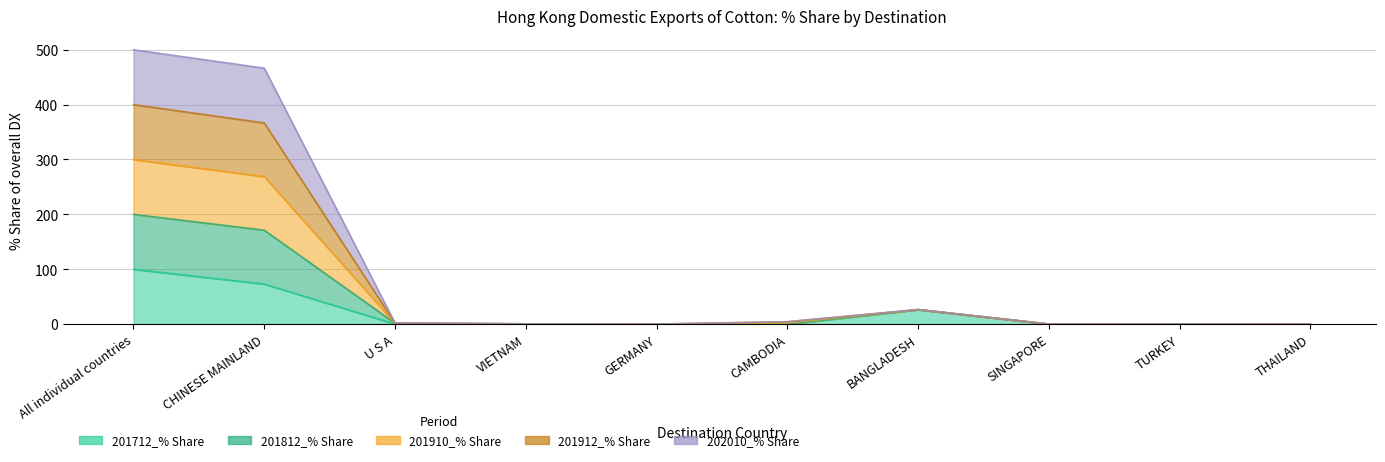

At which category is the sum across all series the highest?

All individual countries